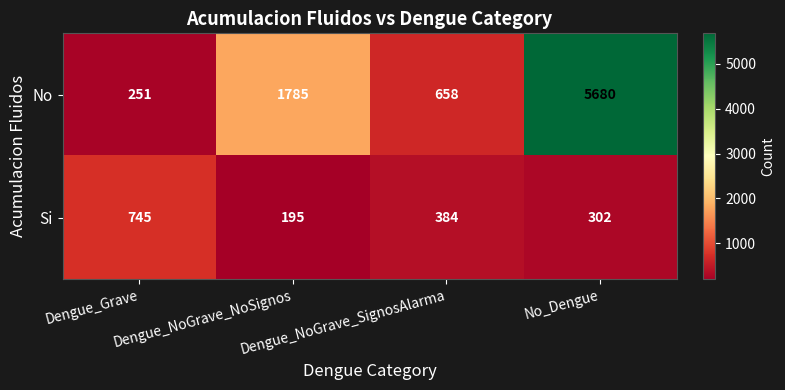

What is the total value across all series at Dengue_Grave?

996